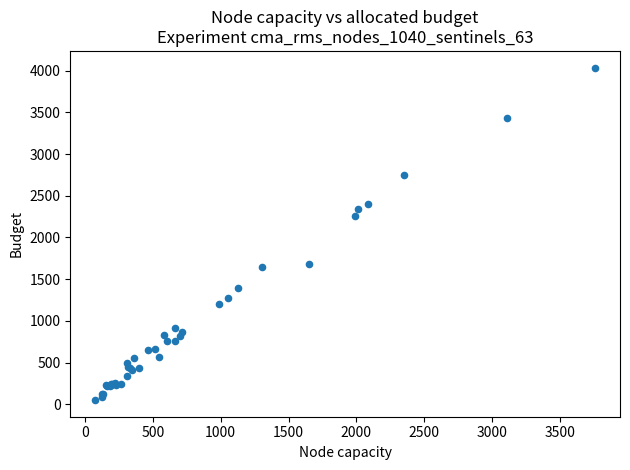

What Y value in the scatter plot is closest to 2043?

2263